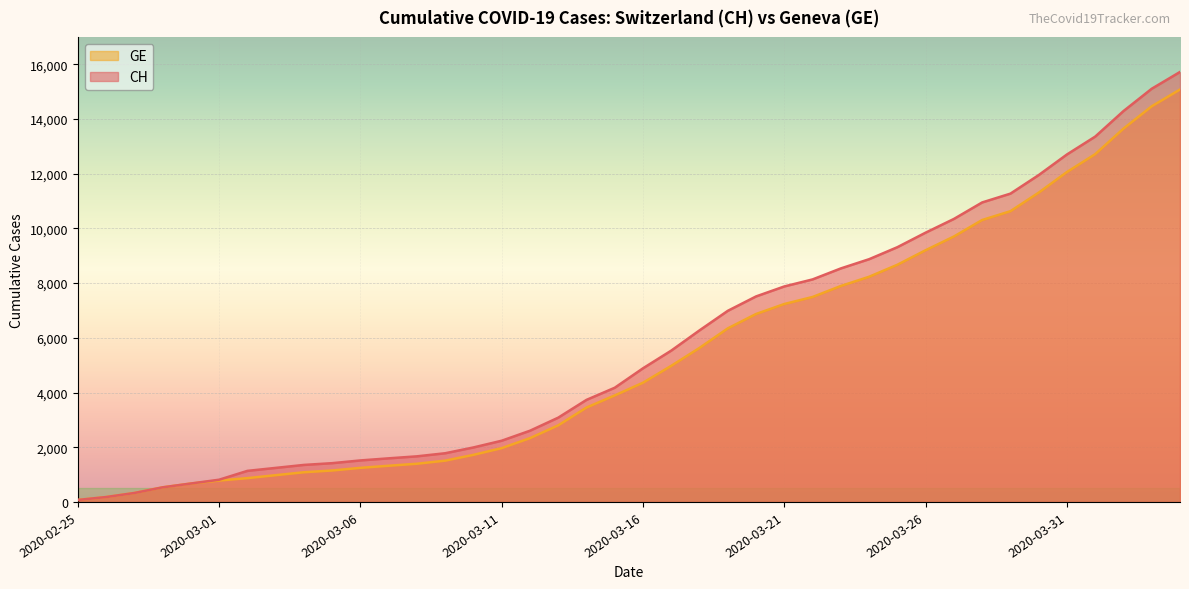

True or false: CH and GE cross at least once.

False